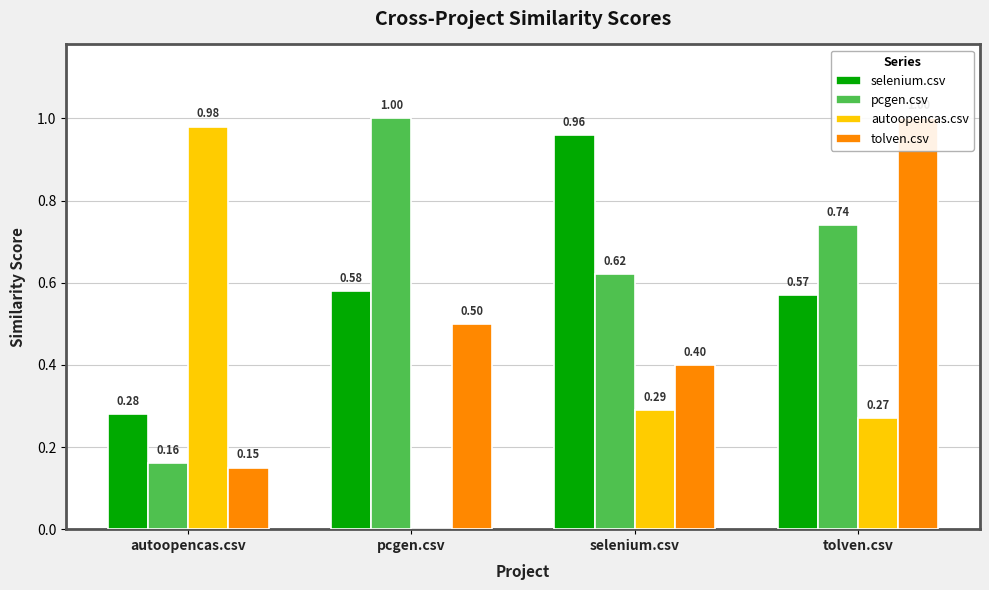

What is the total value across all series at tolven.csv?

2.6